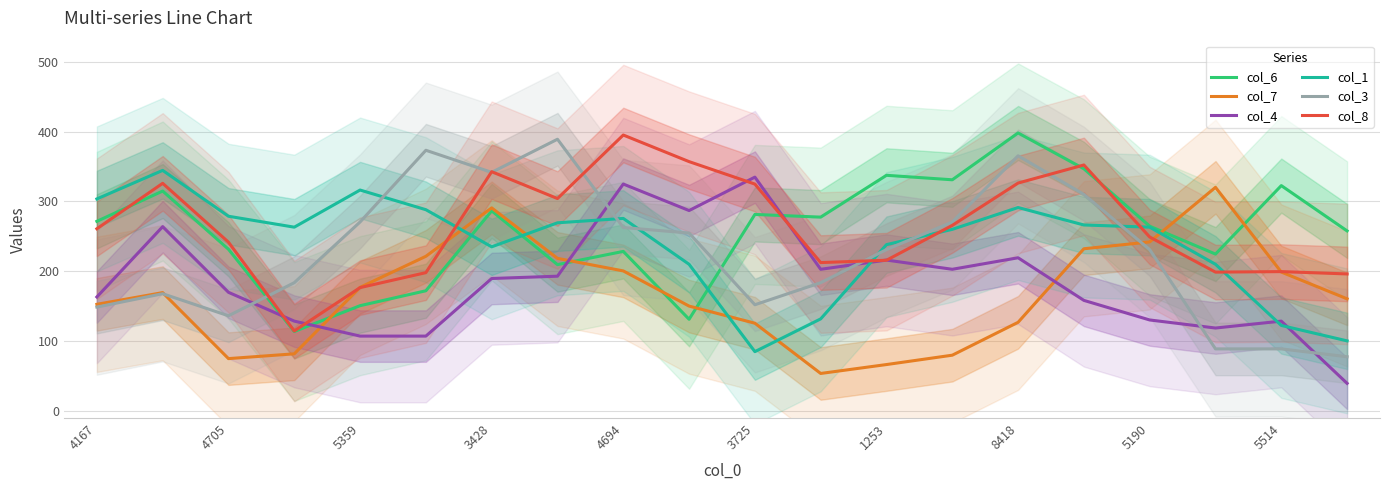

The value of col_7 at 4694 is 200.5. True or false?

True